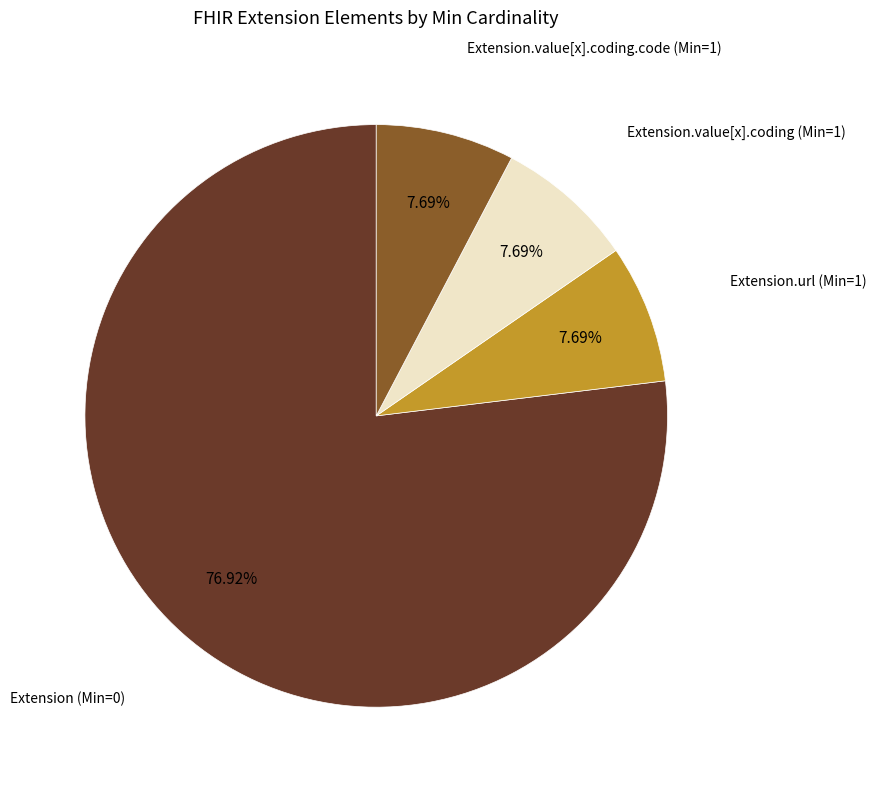

The Extension (Min=0) slice represents 91% of the pie. True or false?

False